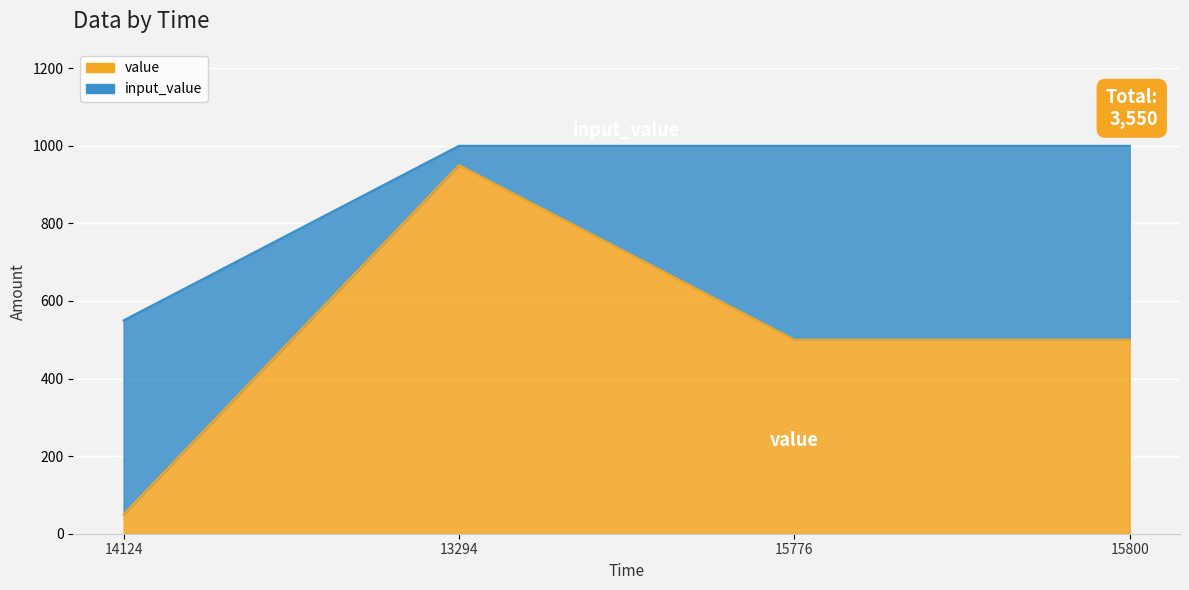

What is the sum of all values?

2000